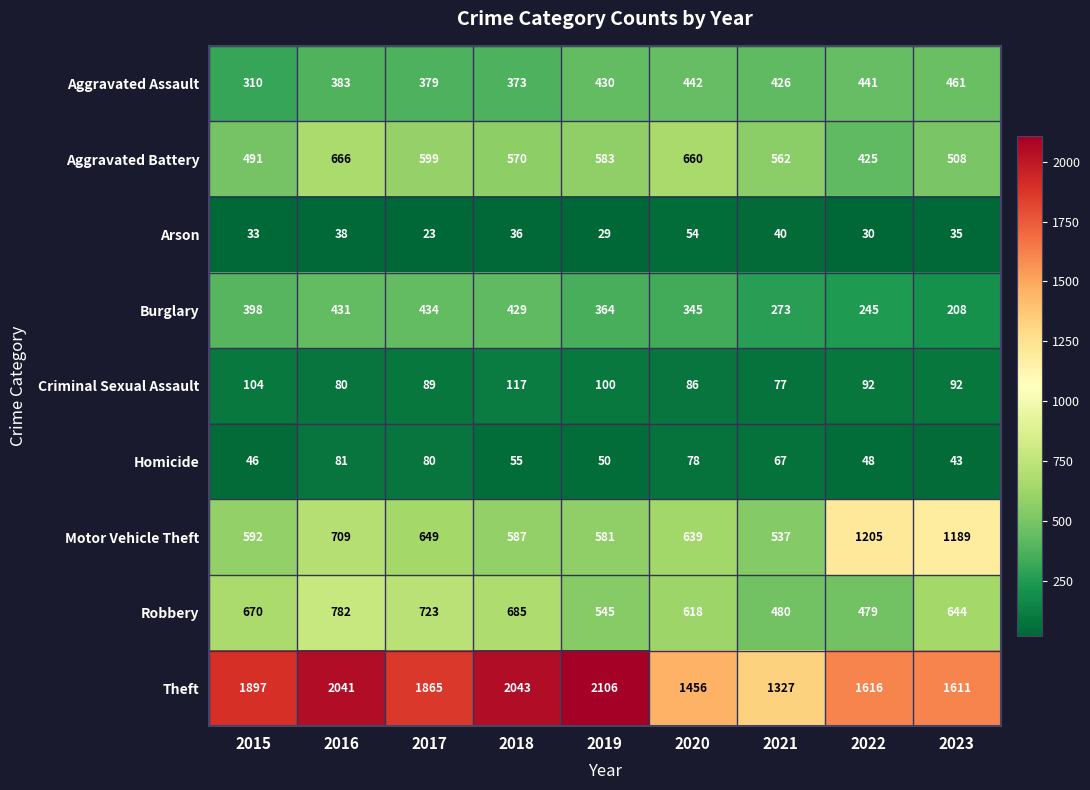

Where does the Theft series first go above 1865?

2015